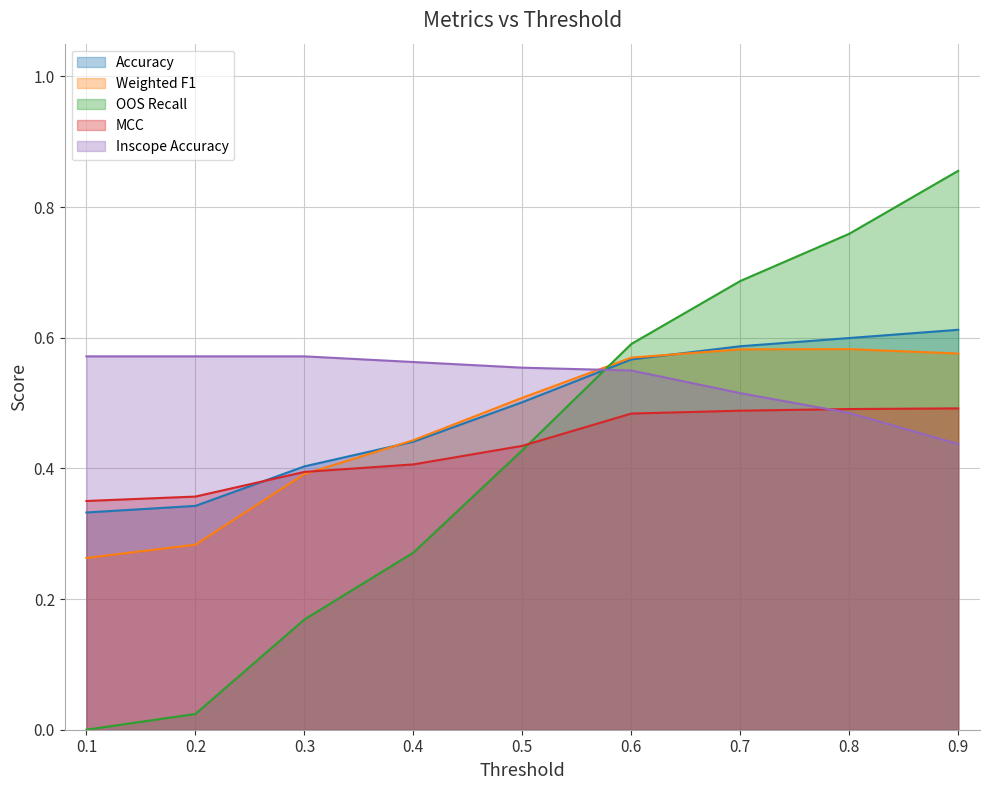

The value of Accuracy at 0.1 is 0.2. True or false?

False